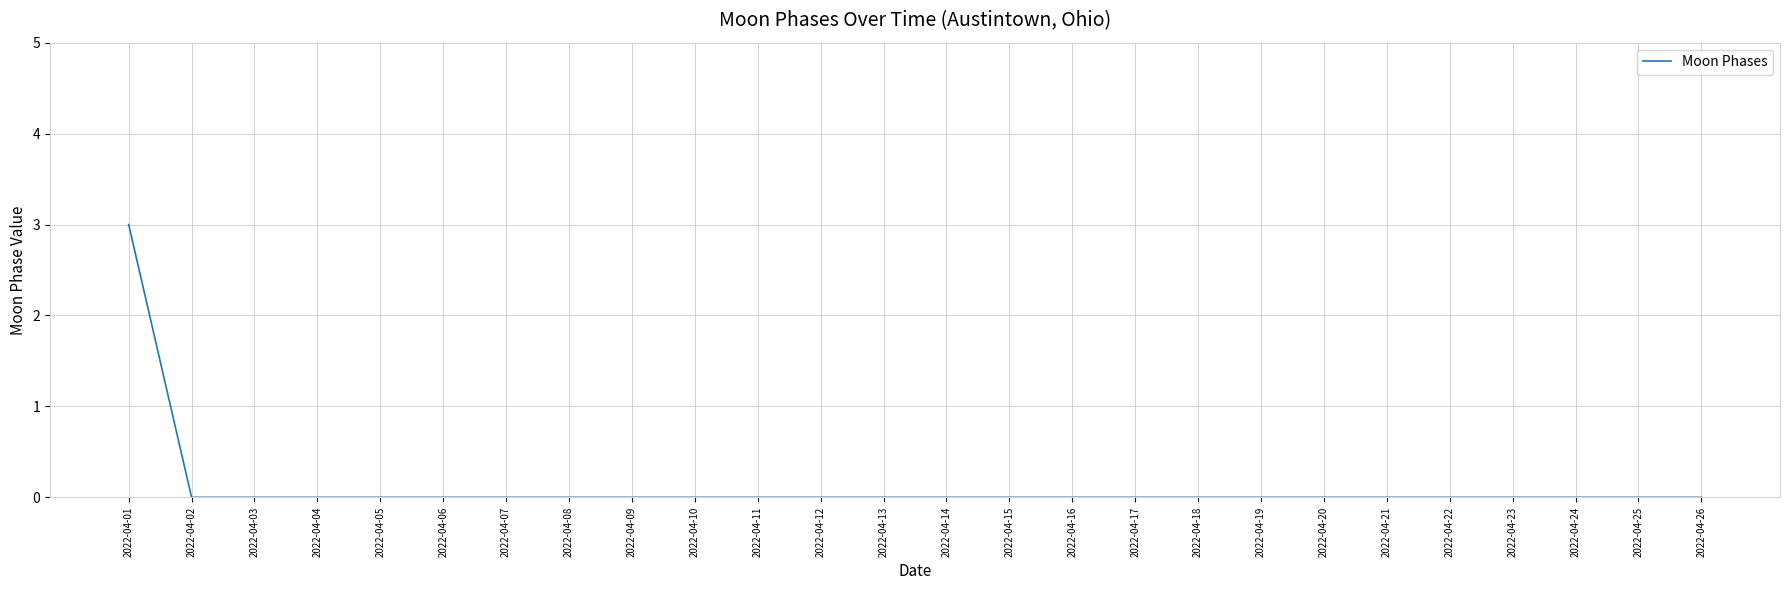

What is the sum of all values?

3